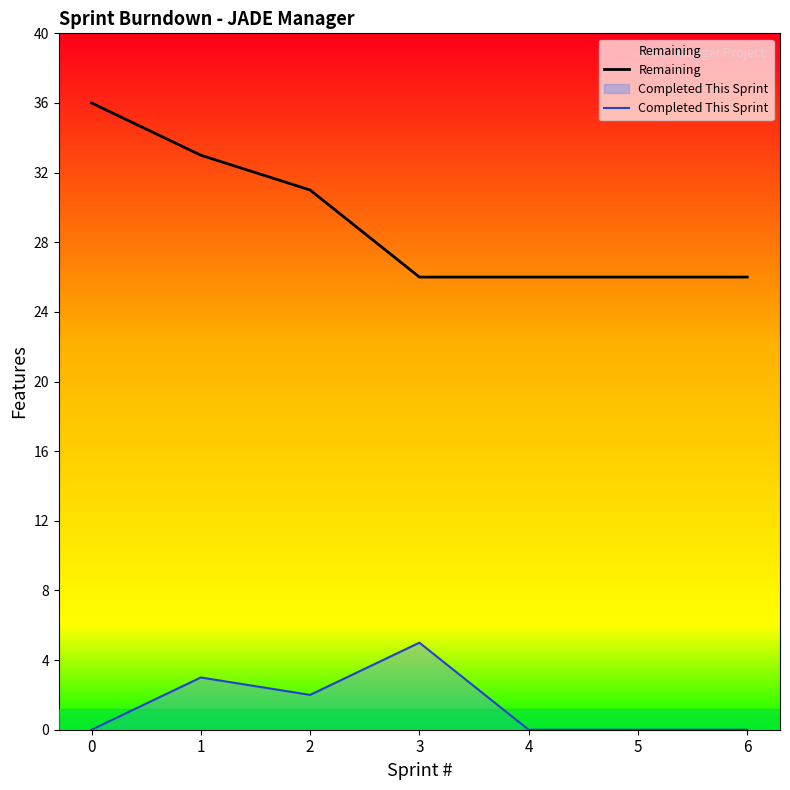

True or false: Remaining and Completed This Sprint cross at least once.

False